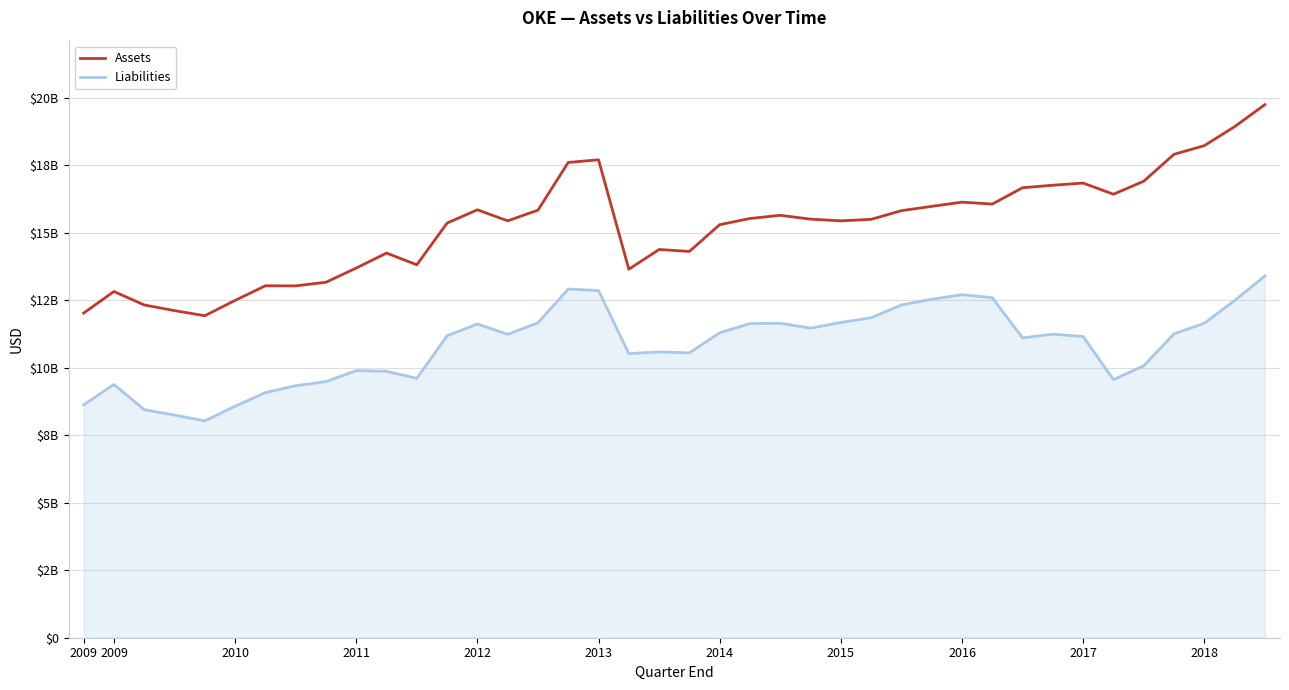

True or false: Liabilities and Assets intersect in this chart.

False